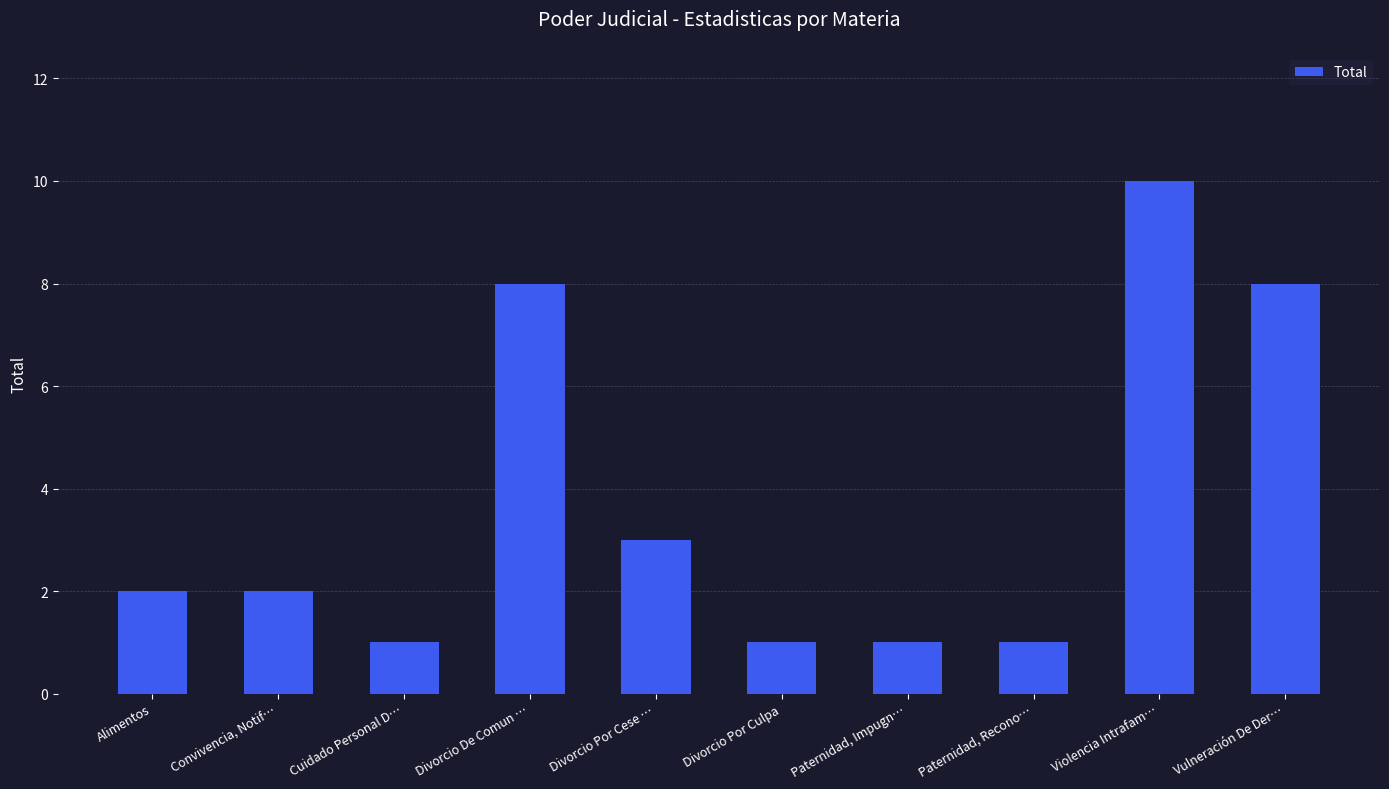

Reading right to left, what are all the values shown in this chart?

Vulneración De Der…=8	Violencia Intrafam…=10	Paternidad, Recono…=1	Paternidad, Impugn…=1	Divorcio Por Culpa=1	Divorcio Por Cese …=3	Divorcio De Comun …=8	Cuidado Personal D…=1	Convivencia, Notif…=2	Alimentos=2